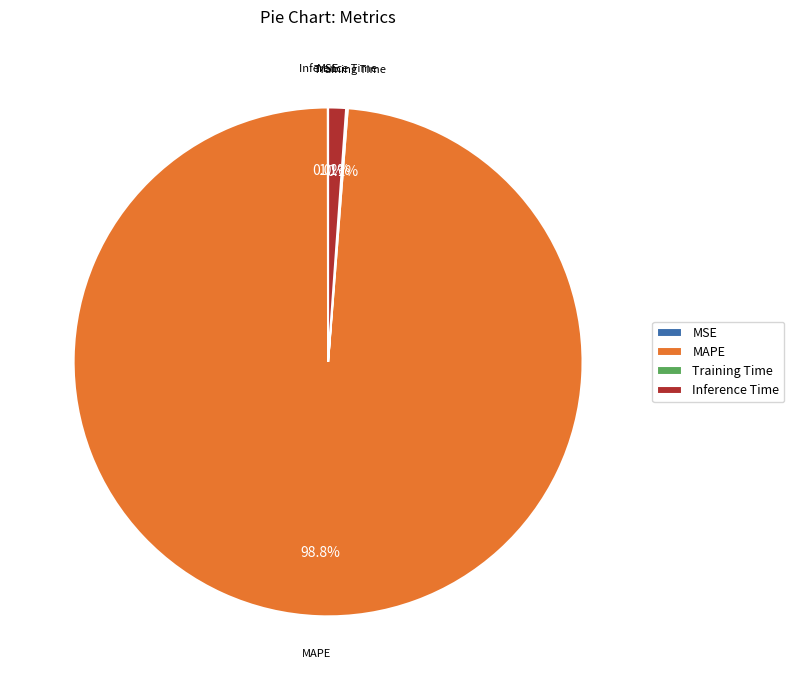

Which slice is the largest?

MAPE